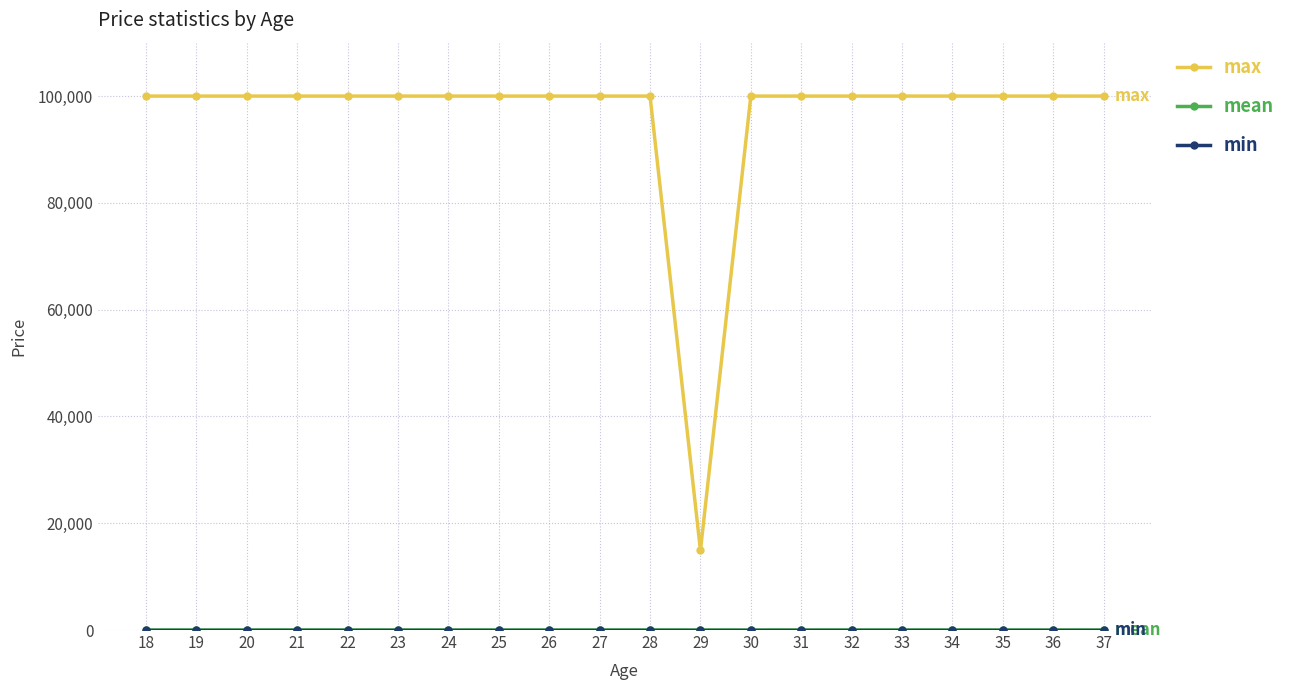

Which series changed the most between 29 and 33?

max